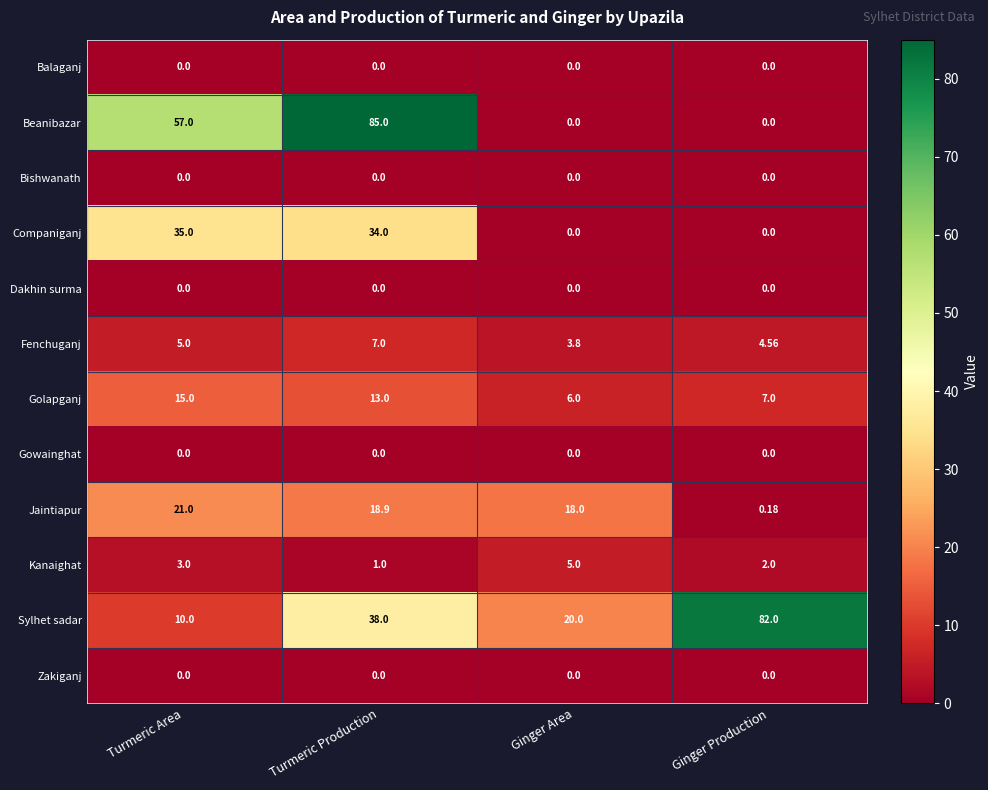

Where does the Golapganj series first go above 13?

Turmeric Area